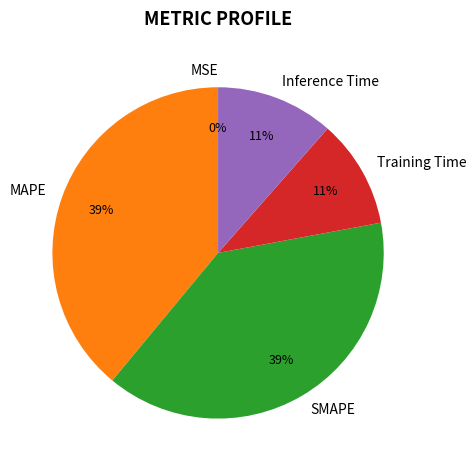

Is the sum of Inference Time and Training Time greater than half?

No